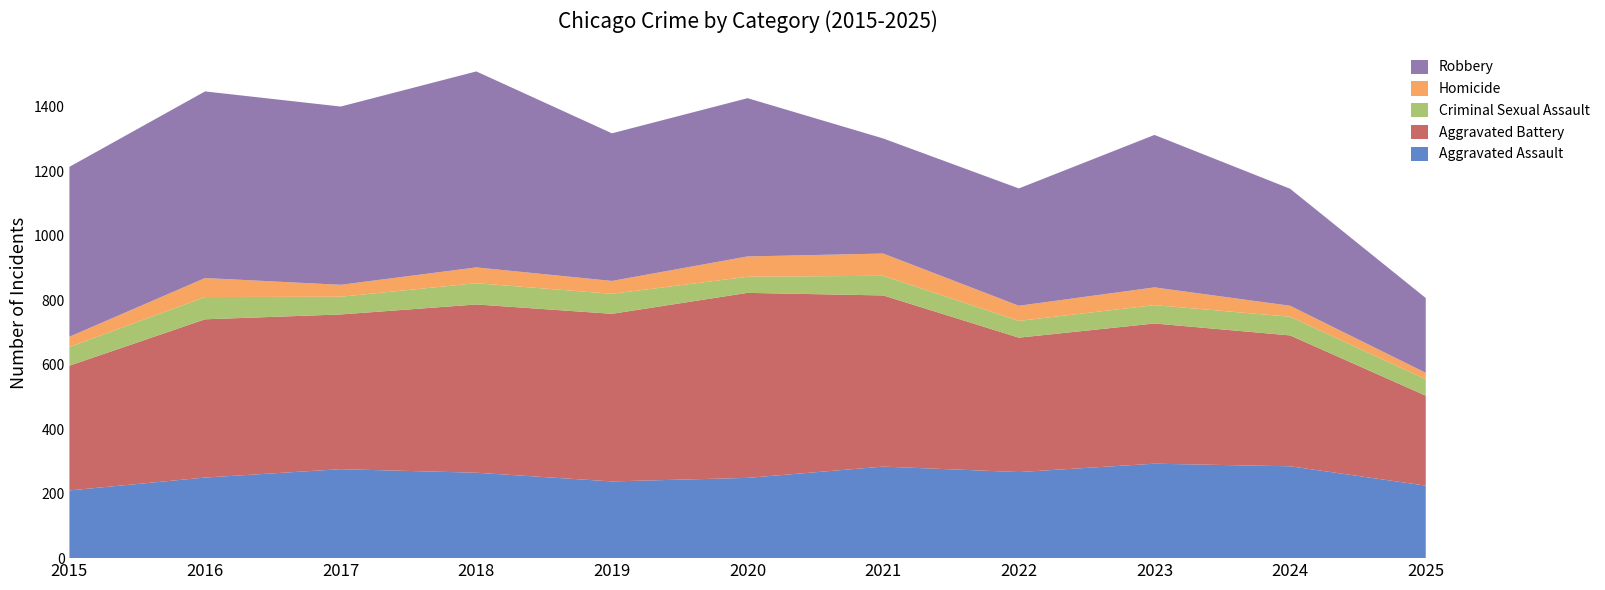

Reading left to right, what are all the values shown in this chart?

Aggravated Assault: 2015=210	2016=250	2017=276	2018=265	2019=238	2020=249	2021=284	2022=267	2023=293	2024=285	2025=225
Aggravated Battery: 2015=387	2016=491	2017=480	2018=522	2019=520	2020=574	2021=531	2022=417	2023=435	2024=406	2025=279
Criminal Sexual Assault: 2015=58	2016=69	2017=55	2018=66	2019=62	2020=50	2021=61	2022=52	2023=57	2024=58	2025=51
Homicide: 2015=32	2016=59	2017=37	2018=49	2019=40	2020=63	2021=69	2022=47	2023=55	2024=34	2025=20
Robbery: 2015=527	2016=579	2017=553	2018=608	2019=458	2020=491	2021=357	2022=364	2023=473	2024=363	2025=232